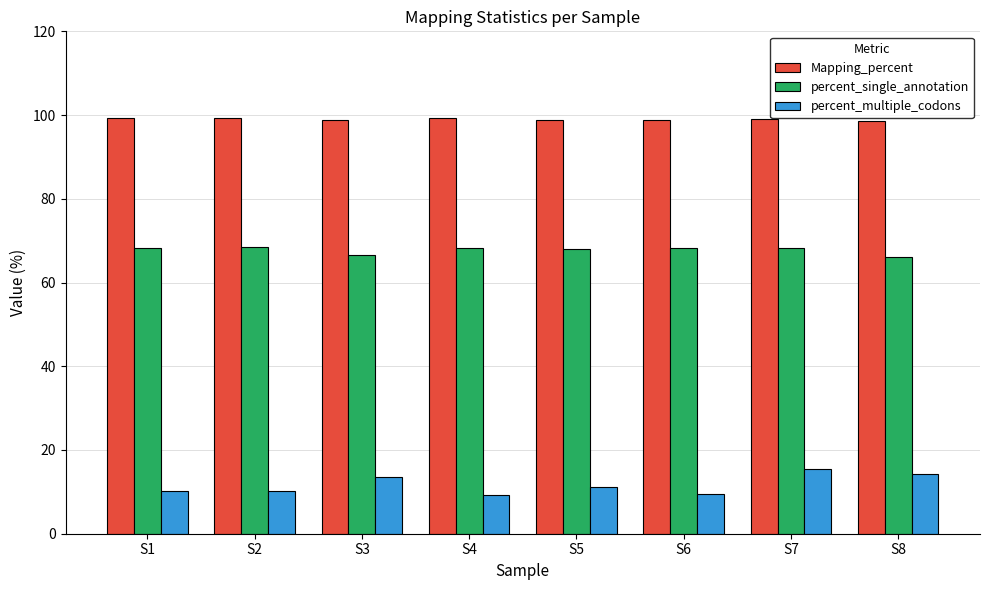

What is the value of the Mapping_percent bar at the 8th from the left?

98.6